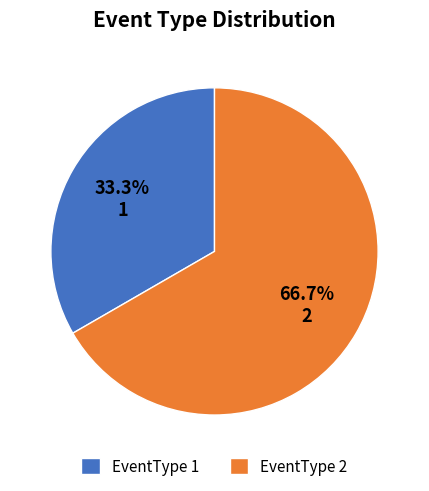

True or false: EventType 2 accounts for 61% of the total.

False